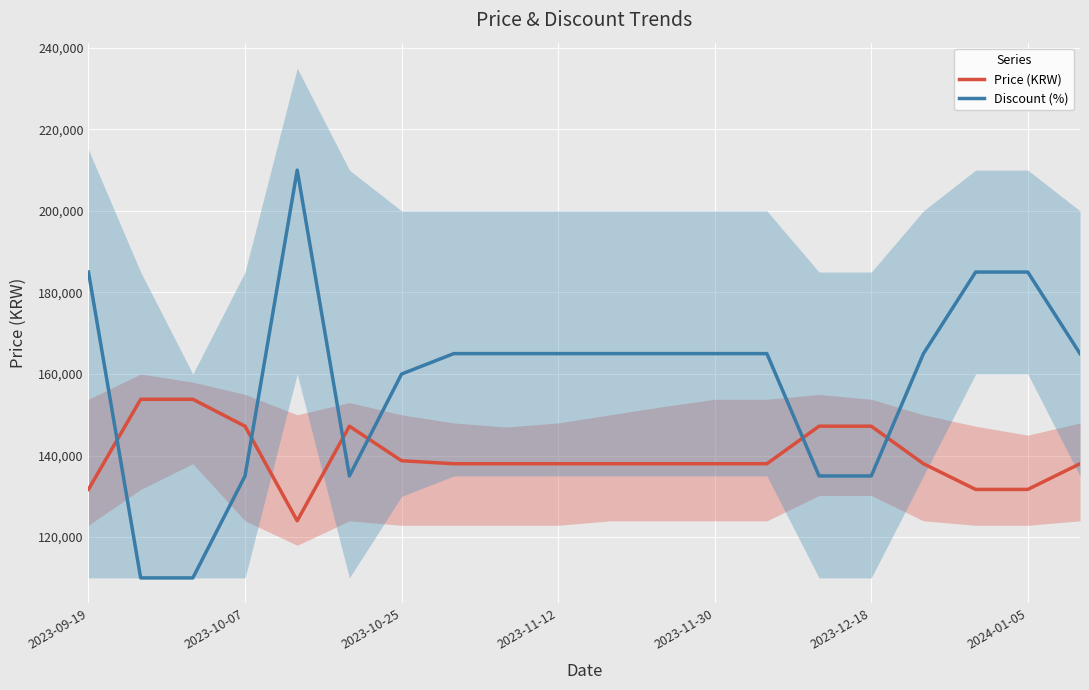

True or false: Price (KRW) and Discount (%) cross at least once.

True